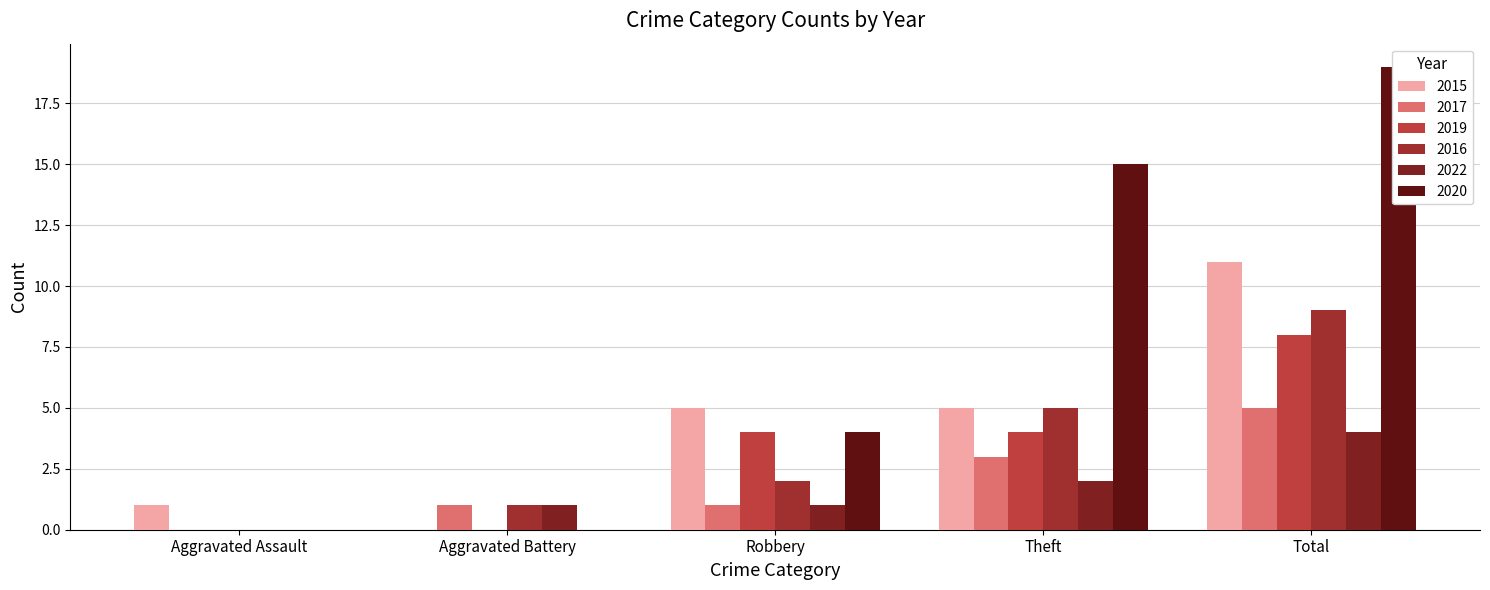

Reading left to right, transcribe all the data shown in this chart.

2015: 1	0	5	5	11
2017: 0	1	1	3	5
2019: 0	0	4	4	8
2016: 0	1	2	5	9
2022: 0	1	1	2	4
2020: 0	0	4	15	19